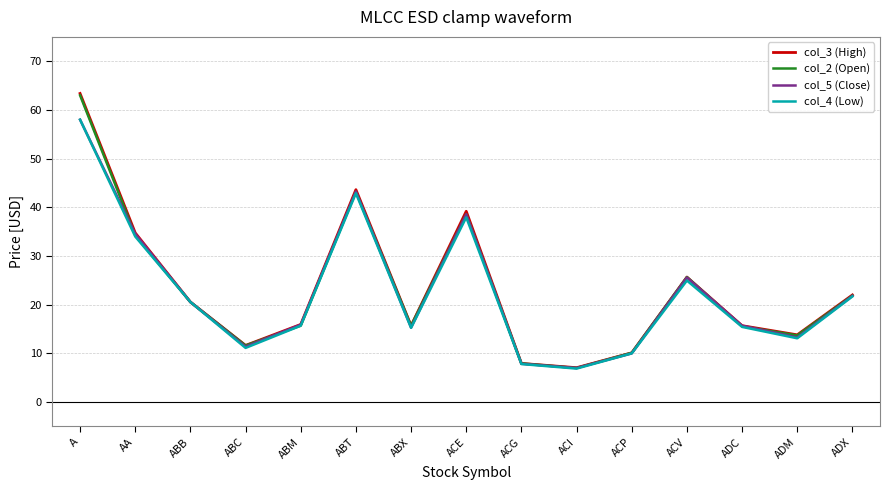

Which label corresponds to the smallest value in the chart?

ACI